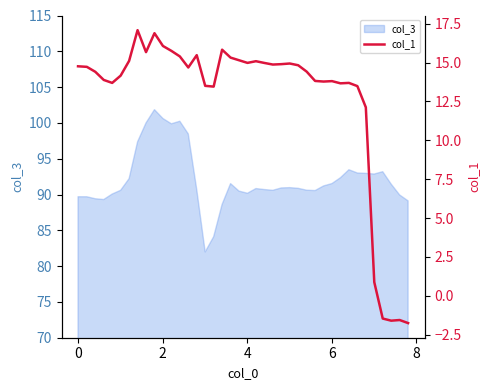

What is the maximum value for col_3?

101.9